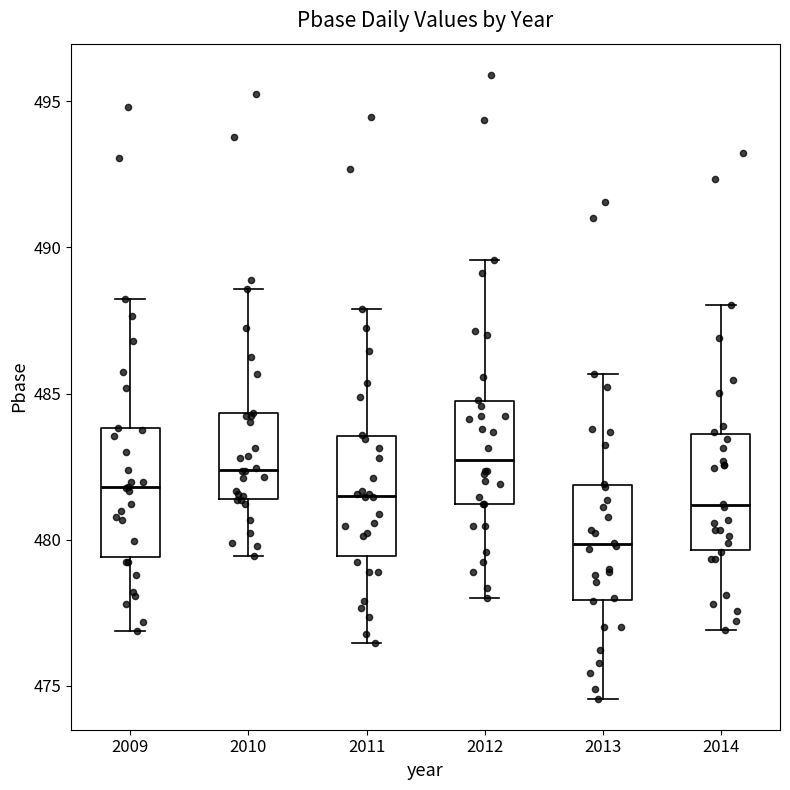

Reading left to right, transcribe this box plot: for each box, give where its median line is, the range the box spans, and where its two whiskers end, as read against the y-axis. The values are not printed on the chart, so give them approximately, as read against the axis.

2009: median 482.0, box 479.5 to 484.0, whiskers 477.0 to 488.0
2010: median 482.5, box 481.5 to 484.5, whiskers 479.5 to 488.5
2011: median 481.5, box 479.5 to 483.5, whiskers 476.5 to 488.0
2012: median 482.5, box 481.0 to 484.5, whiskers 478.0 to 489.5
2013: median 480.0, box 478.0 to 482.0, whiskers 474.5 to 485.5
2014: median 481.0, box 479.5 to 483.5, whiskers 477.0 to 488.0